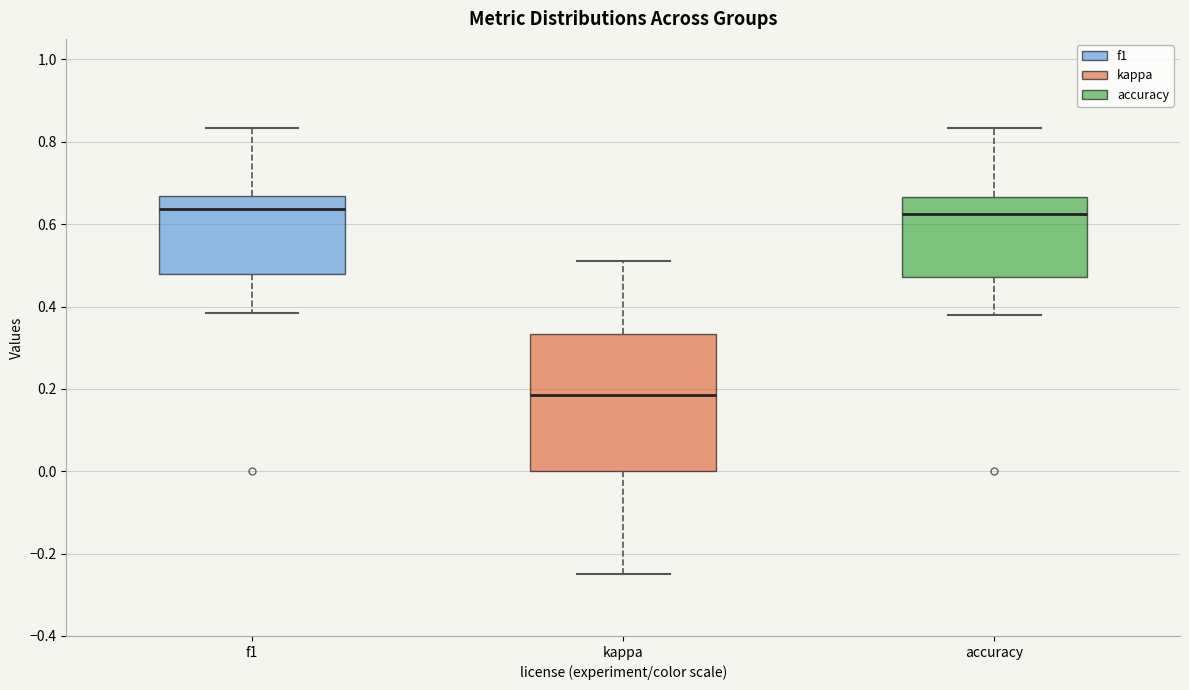

Which box is the tallest, from its lower edge to its upper edge?

kappa